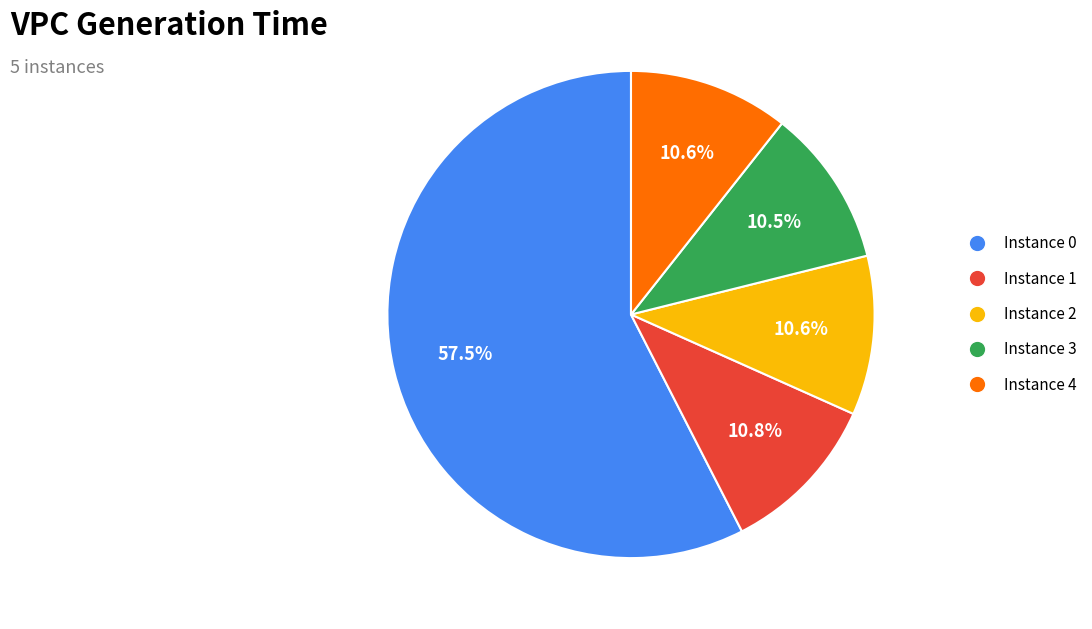

Is there any slice that represents more than half of the pie?

Yes